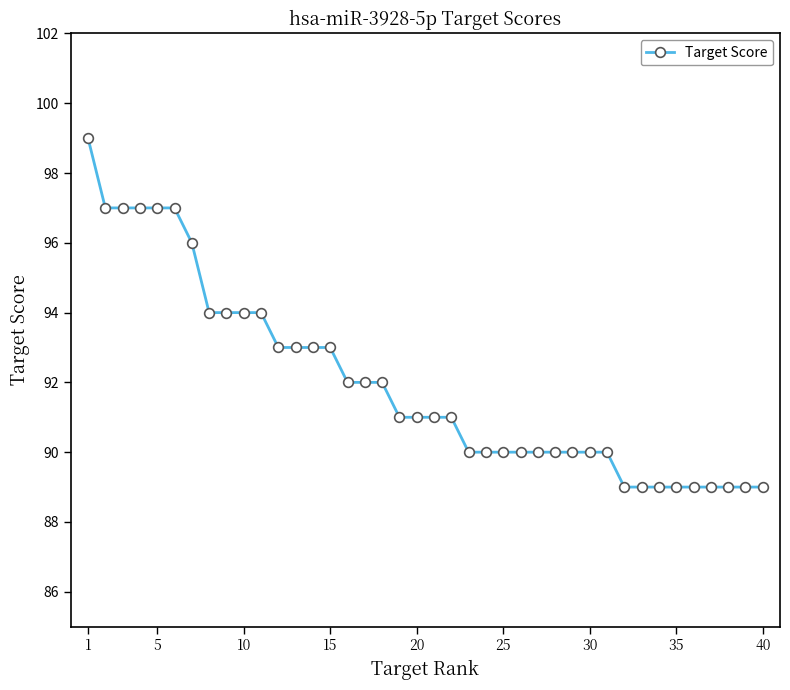

Reading right to left, list all the values displayed in this chart.

89	89	89	89	89	89	89	89	89	90	90	90	90	90	90	90	90	90	91	91	91	91	92	92	92	93	93	93	93	94	94	94	94	96	97	97	97	97	97	99